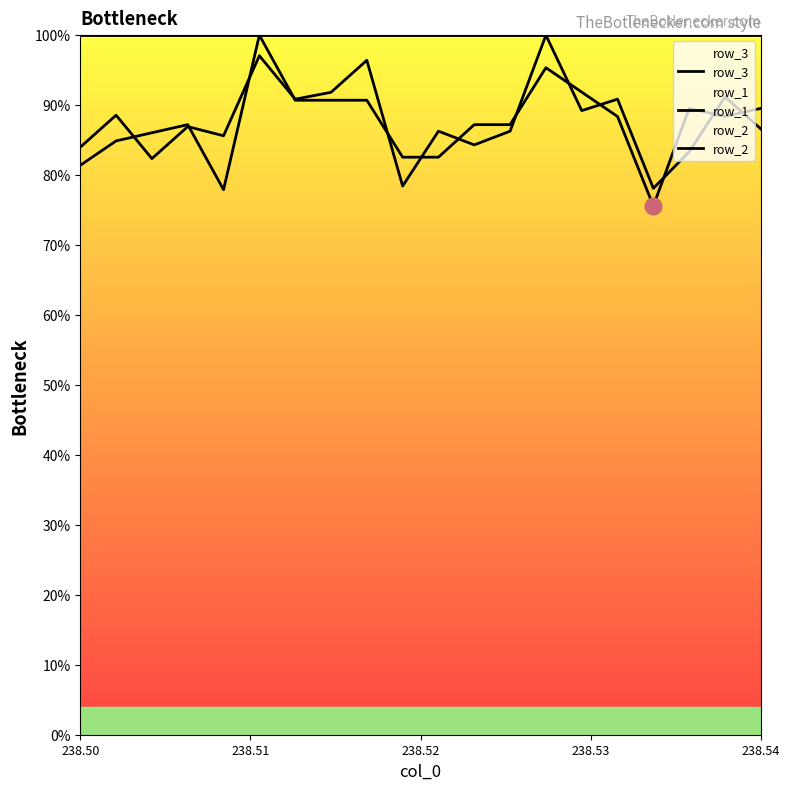

What is the average value of the row_1 series?

87.4